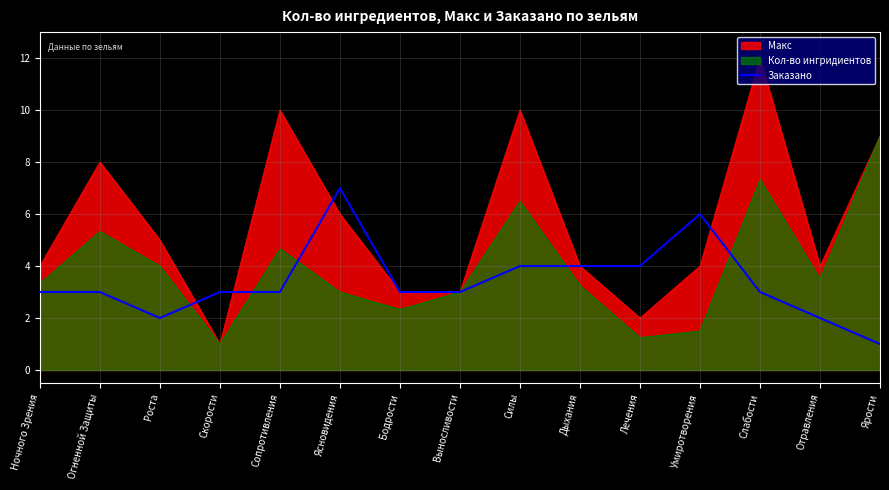

Reading left to right, transcribe all the data shown in this chart.

3	3	2	3	3	7	3	3	4	4	4	6	3	2	1